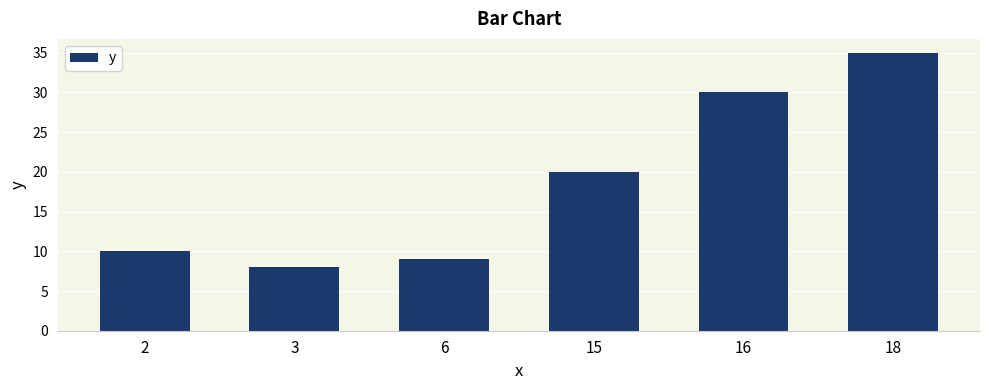

What is the average value?

19